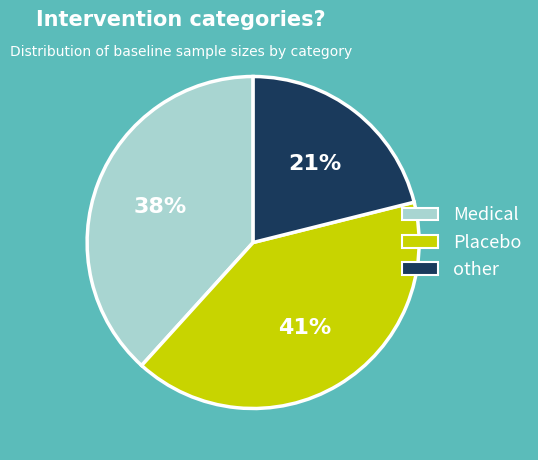

To the nearest percent, what portion does other represent?

21%